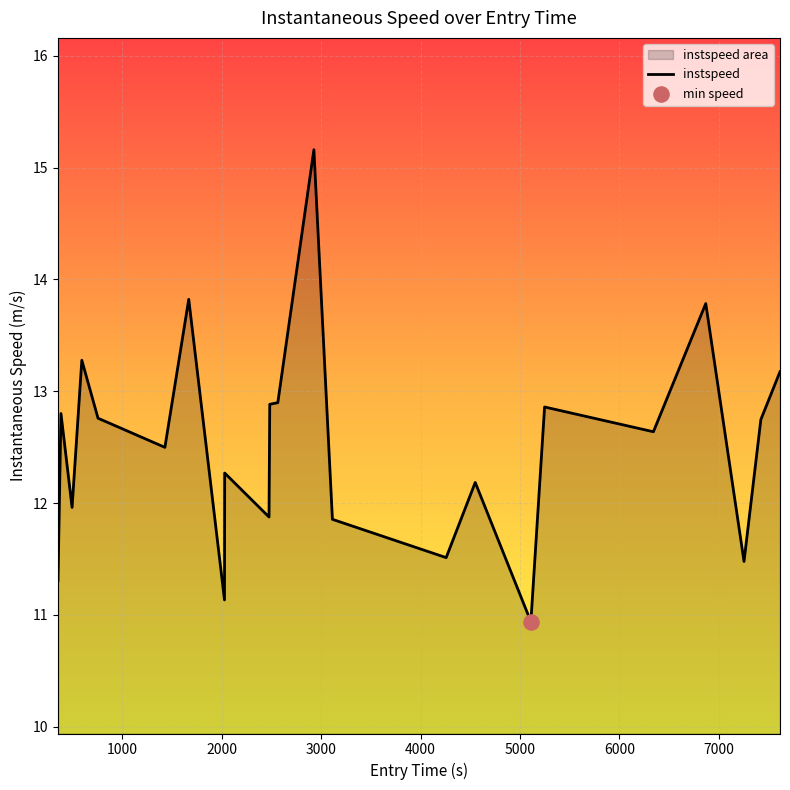

What is the difference between the maximum and minimum values?

4.2